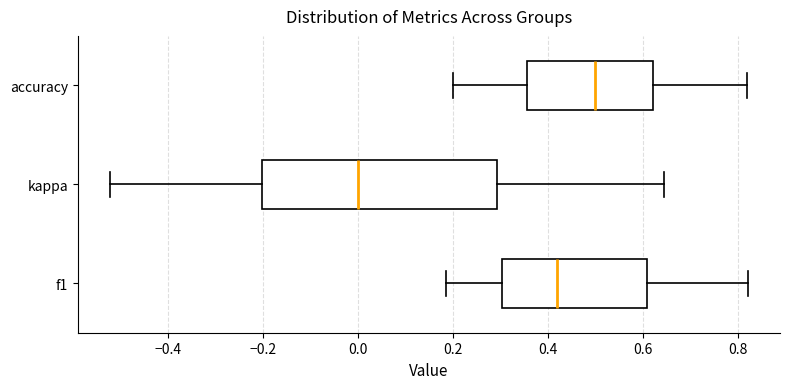

Reading bottom to top, transcribe this box plot: for each box, give where its median line is, the range the box spans, and where its two whiskers end, as read against the x-axis. The values are not printed on the chart, so give them approximately, as read against the axis.

f1: median 0.42, box 0.30 to 0.60, whiskers 0.18 to 0.82
kappa: median 0.00, box -0.20 to 0.30, whiskers -0.52 to 0.64
accuracy: median 0.50, box 0.36 to 0.62, whiskers 0.20 to 0.82